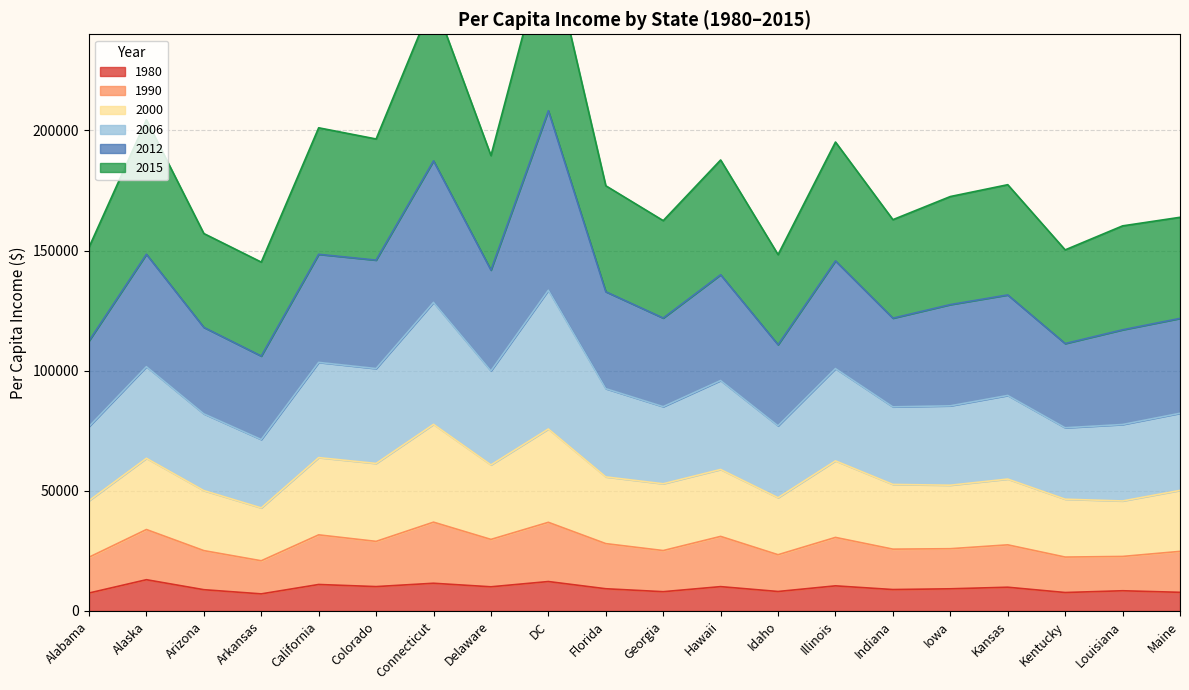

The value of 1980 at Maine is 7760. True or false?

True